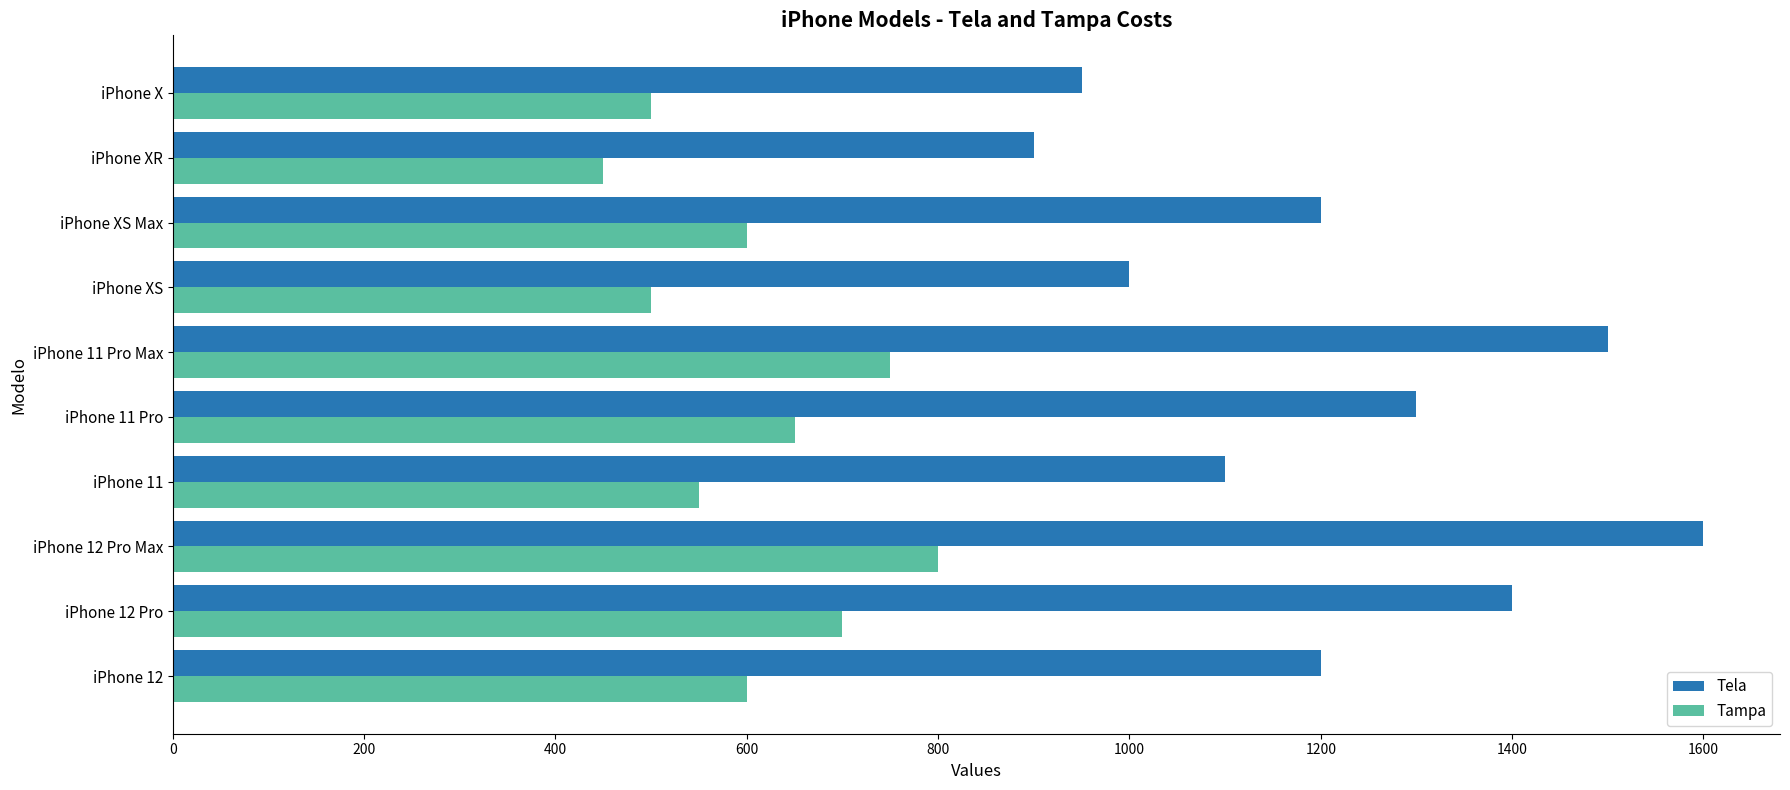

What is the difference between the maximum and minimum values in the Tampa series?

350